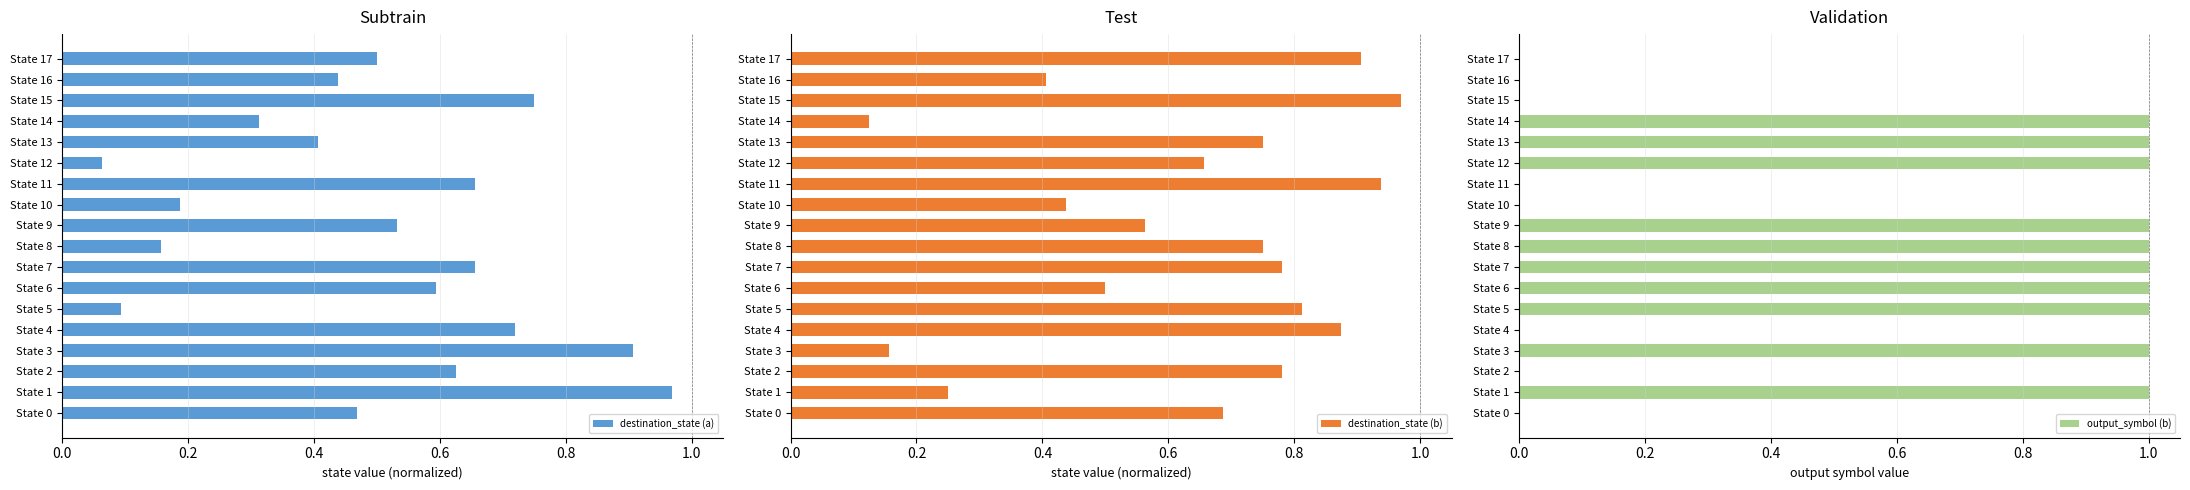

What is the difference between the maximum and minimum values in the destination_state (a) series?

0.9